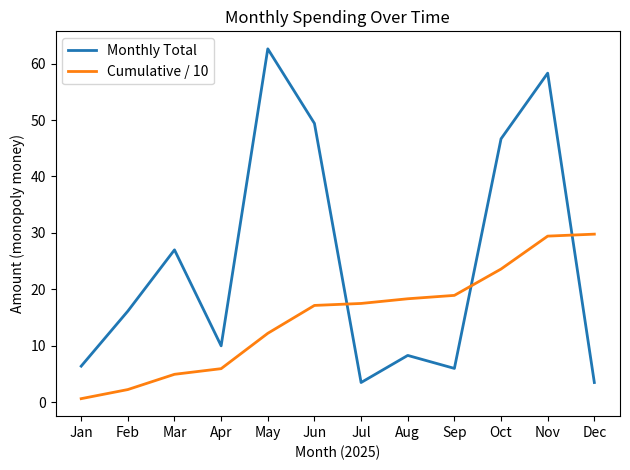

What is the difference between the highest and lowest values at Dec?

26.3